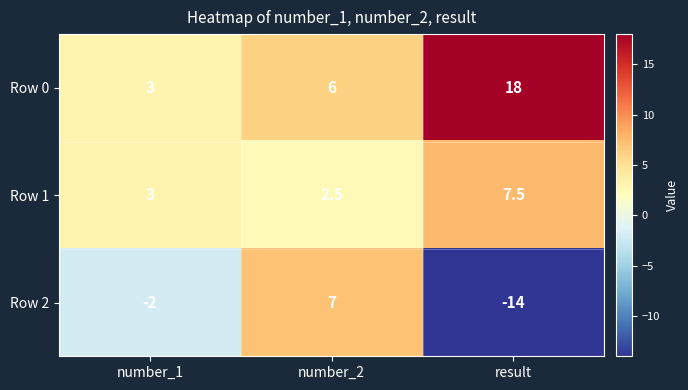

Is it true that Row 2 equals -6.1 at result?

False